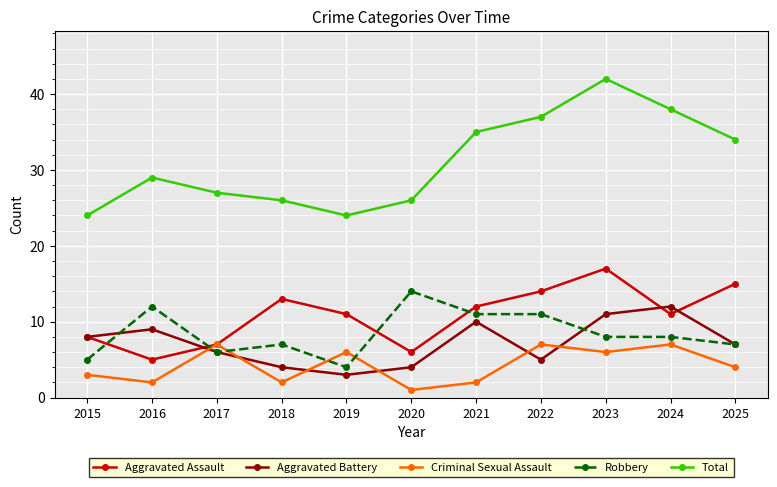

How many data points does each series have?

11